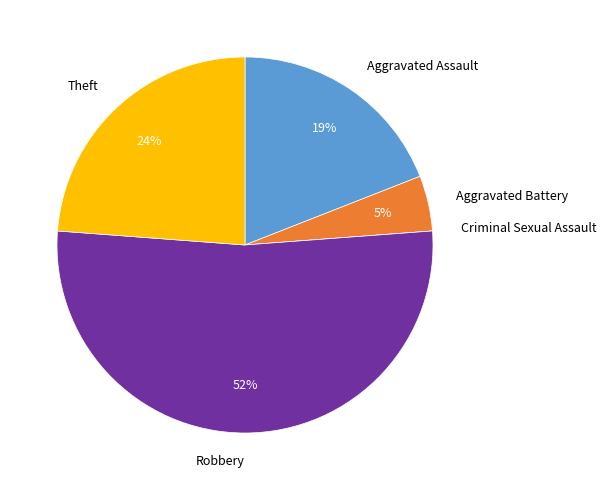

What is the largest slice in the pie chart?

Robbery